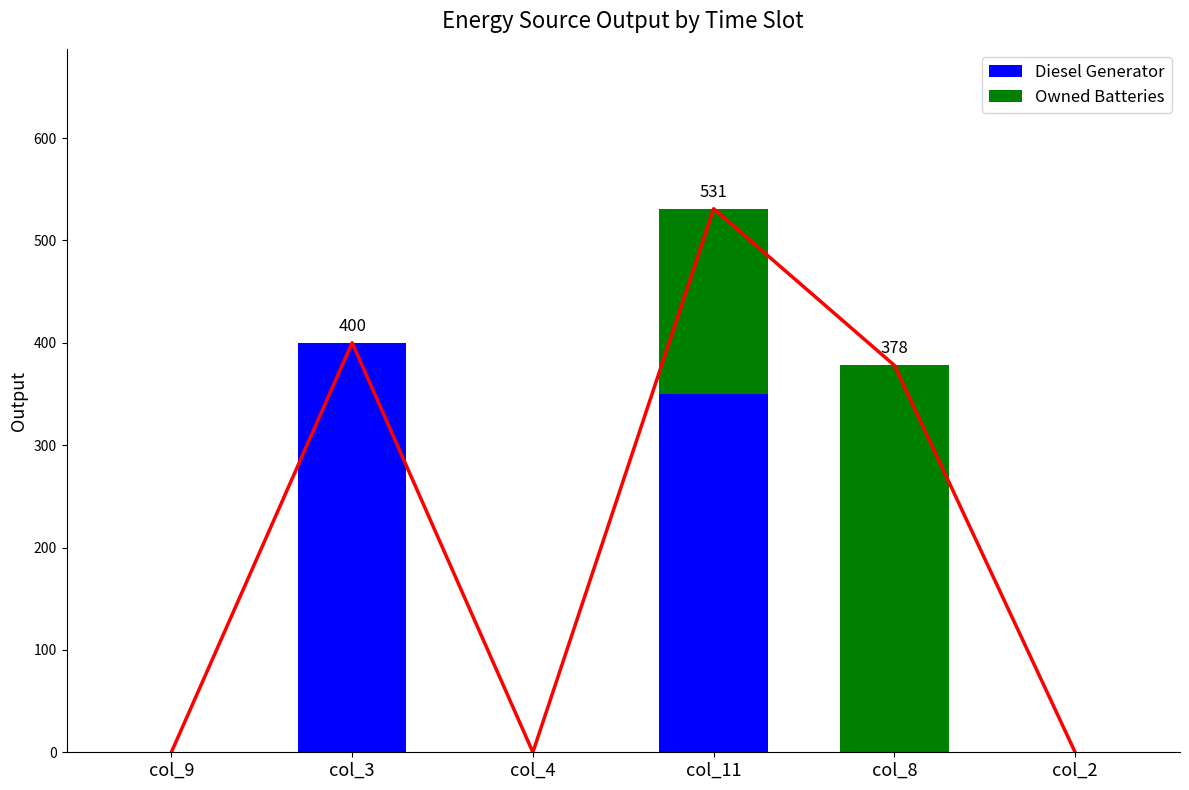

At col_9, list the series in order from smallest to largest.

Diesel Generator, Owned Batteries